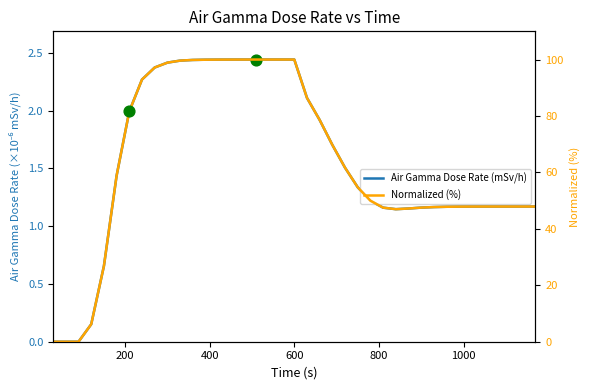

Is the value of Air Gamma Dose Rate (mSv/h) at 11 greater than the value of Normalized (%) at 0?

Yes